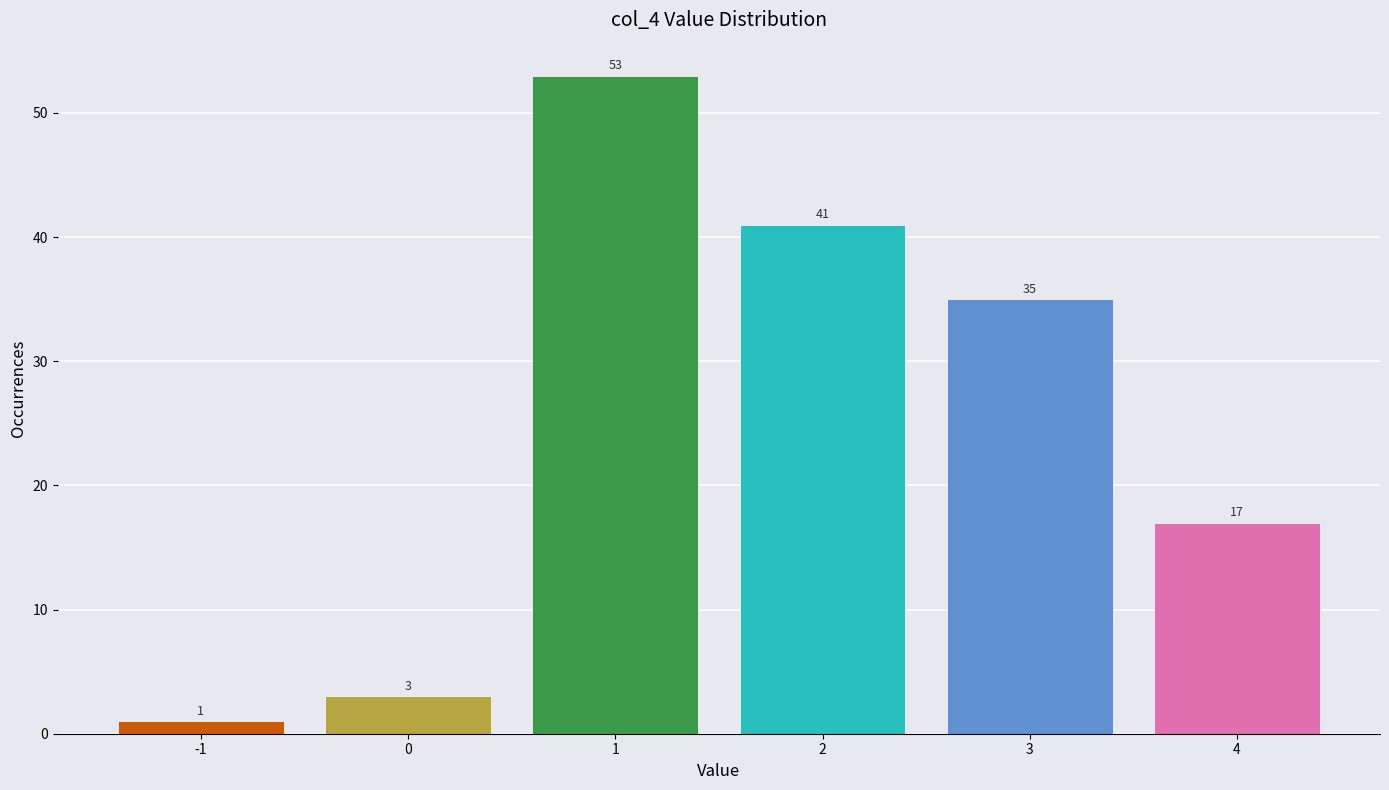

Reading left to right, transcribe all the data shown in this chart.

-1=1	0=3	1=53	2=41	3=35	4=17